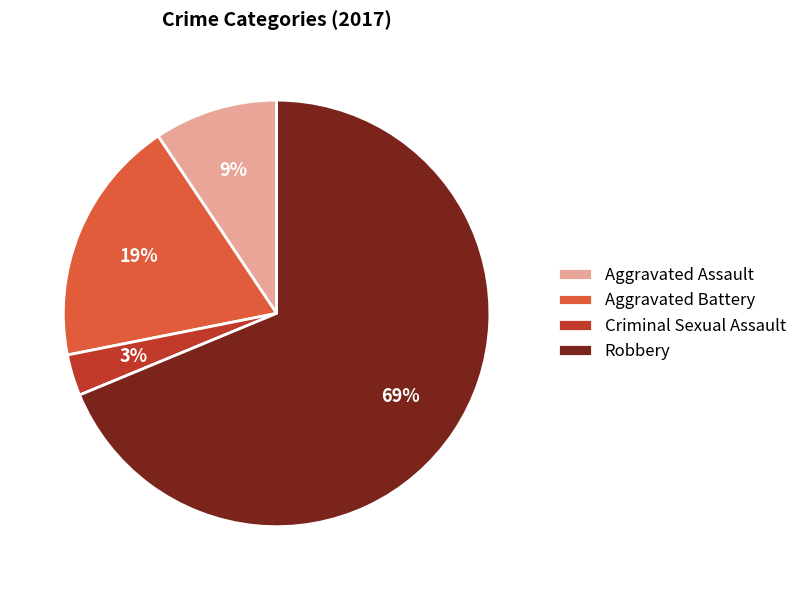

Do Aggravated Assault and Criminal Sexual Assault together represent more than half of the pie?

No